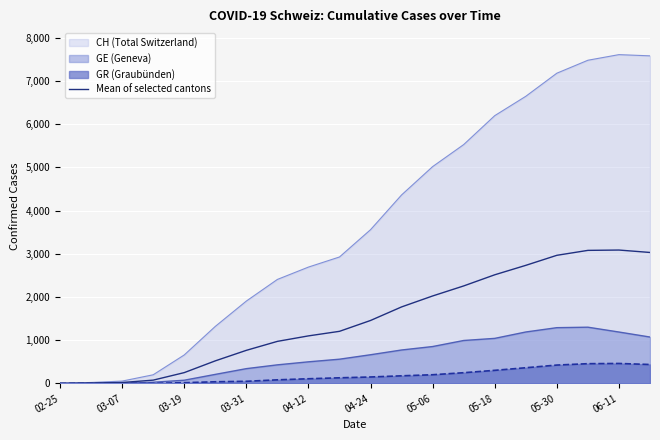

What is the value of the 2nd point from the left?

8.0